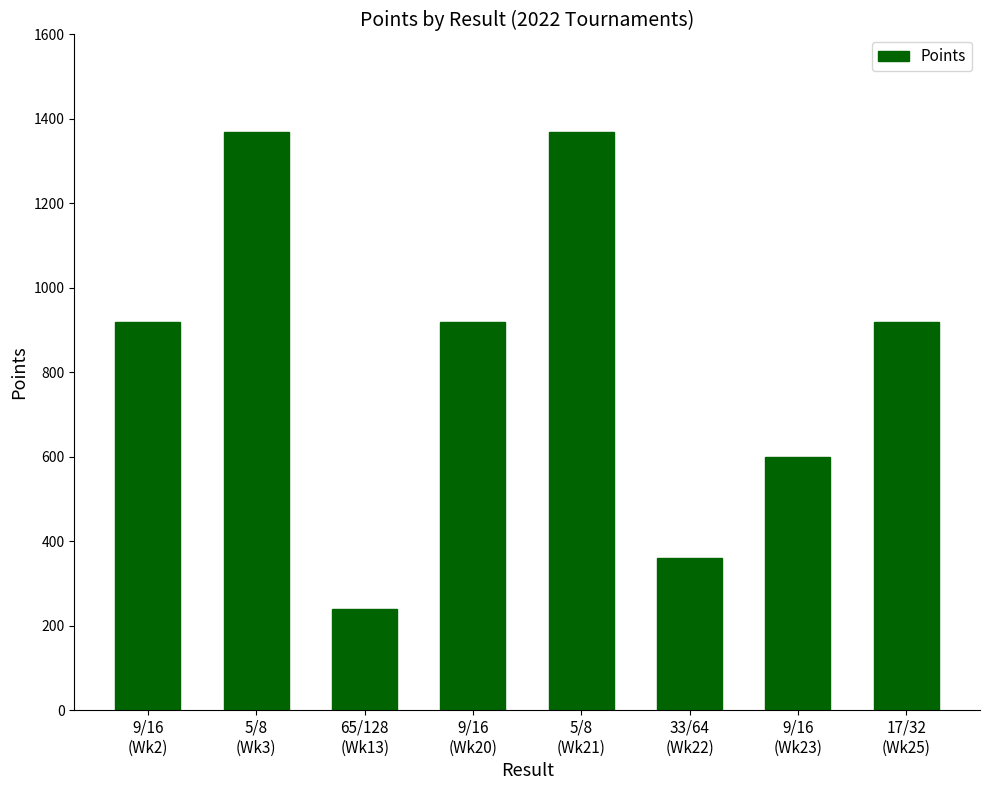

Reading left to right, transcribe all the data shown in this chart.

920	1370	240	920	1370	360	600	920